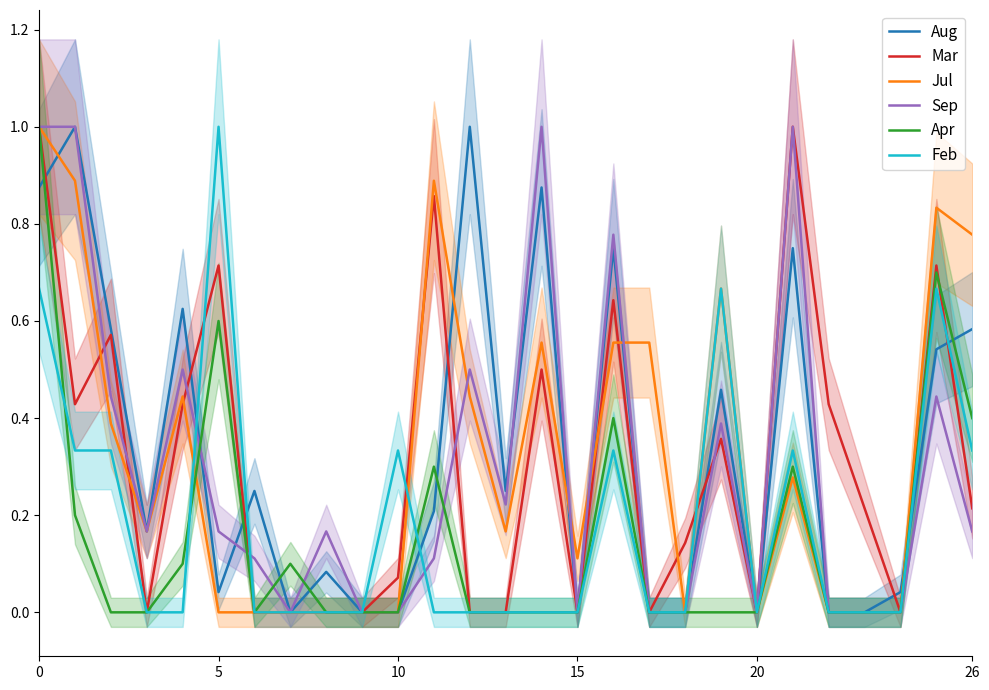

At how many categories does at least one series exceed 0?

25